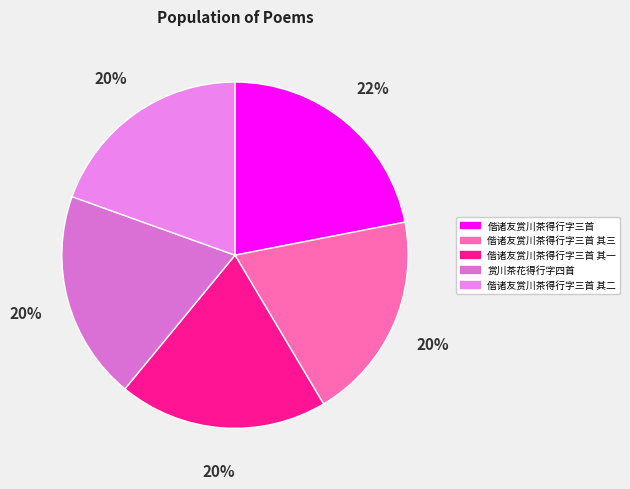

To the nearest percent, what is the average slice percentage?

20%